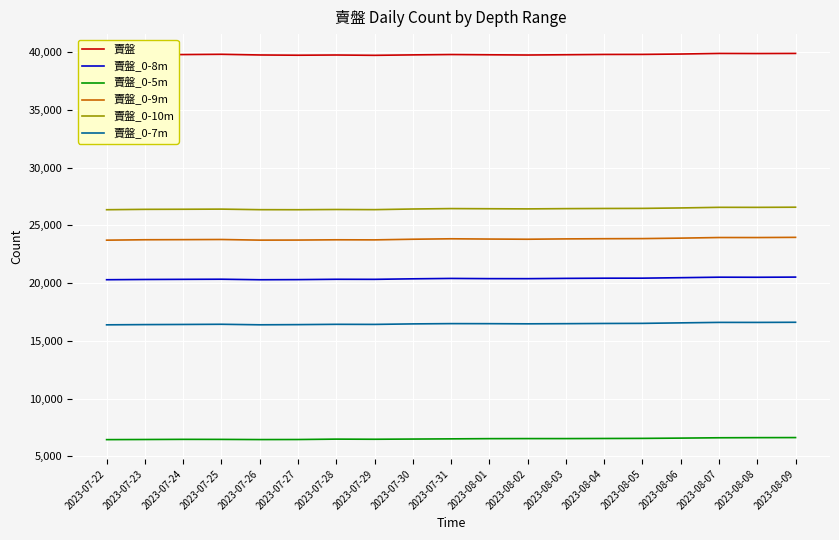

What is the maximum value shown in the chart?

39875